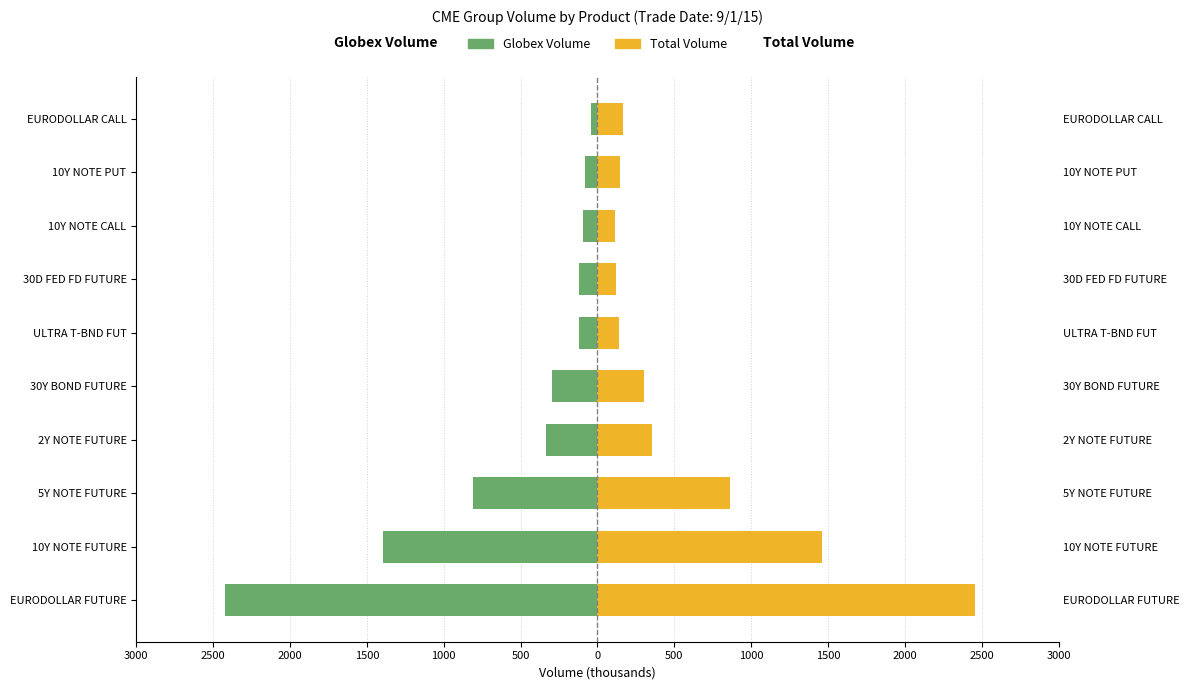

What are all the series names shown in the legend?

Globex Volume, Total Volume